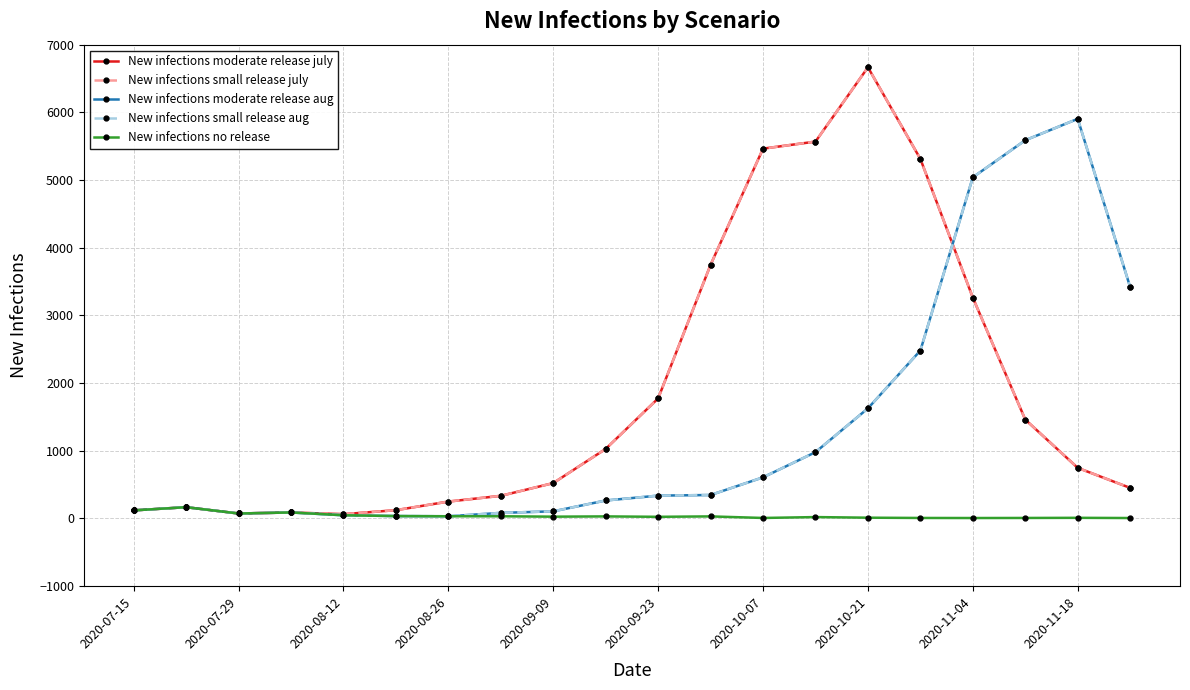

How many lines are shown in the chart?

5